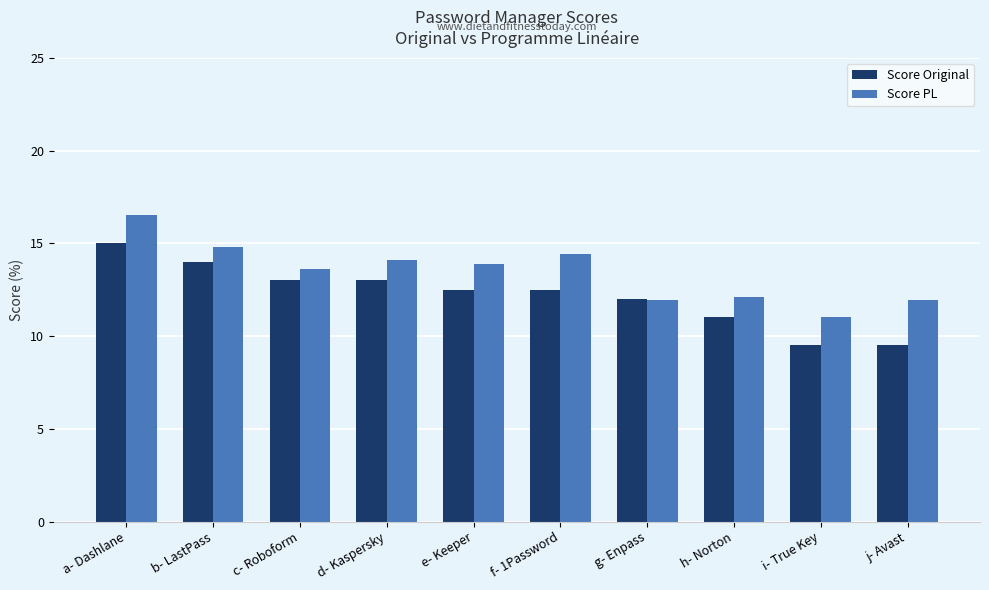

What is the difference between the highest and lowest values at b- LastPass?

0.8